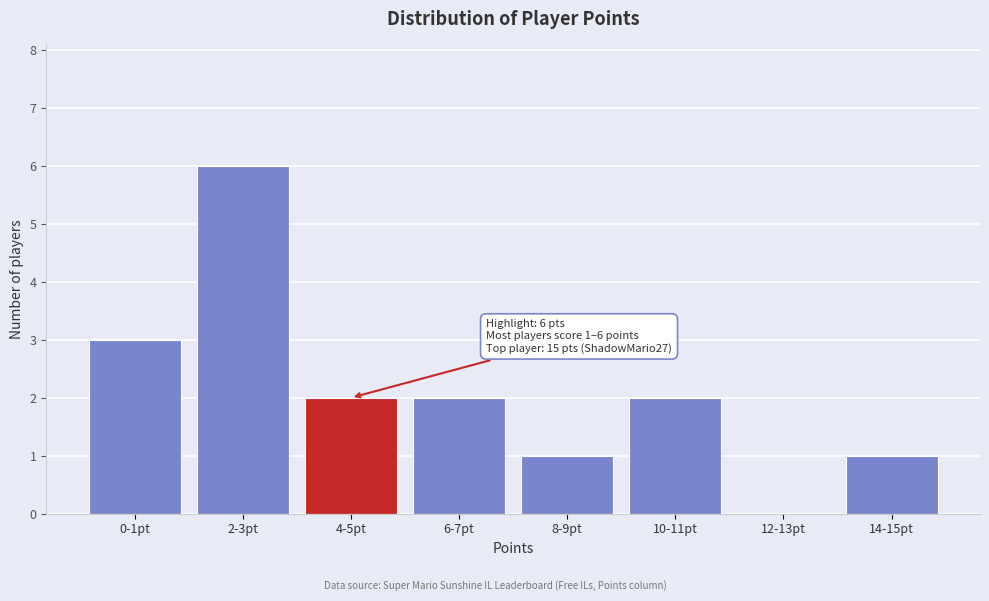

Reading right to left, what are all the values shown in this chart?

14-15pt=1	12-13pt=0	10-11pt=2	8-9pt=1	6-7pt=2	4-5pt=2	2-3pt=6	0-1pt=3